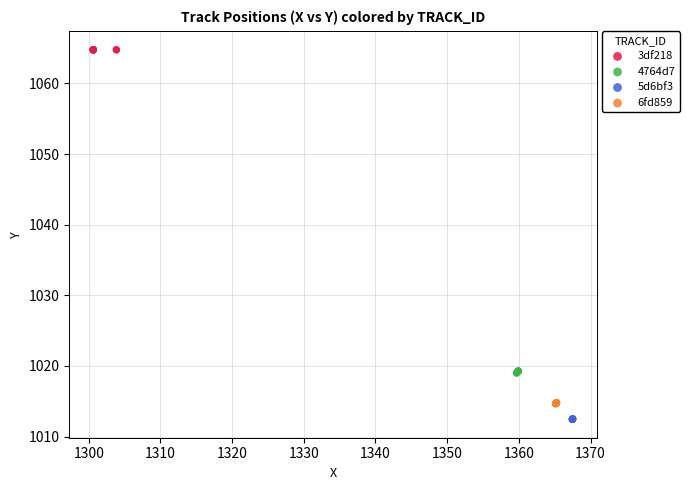

Which series contains the highest Y value?

3df218